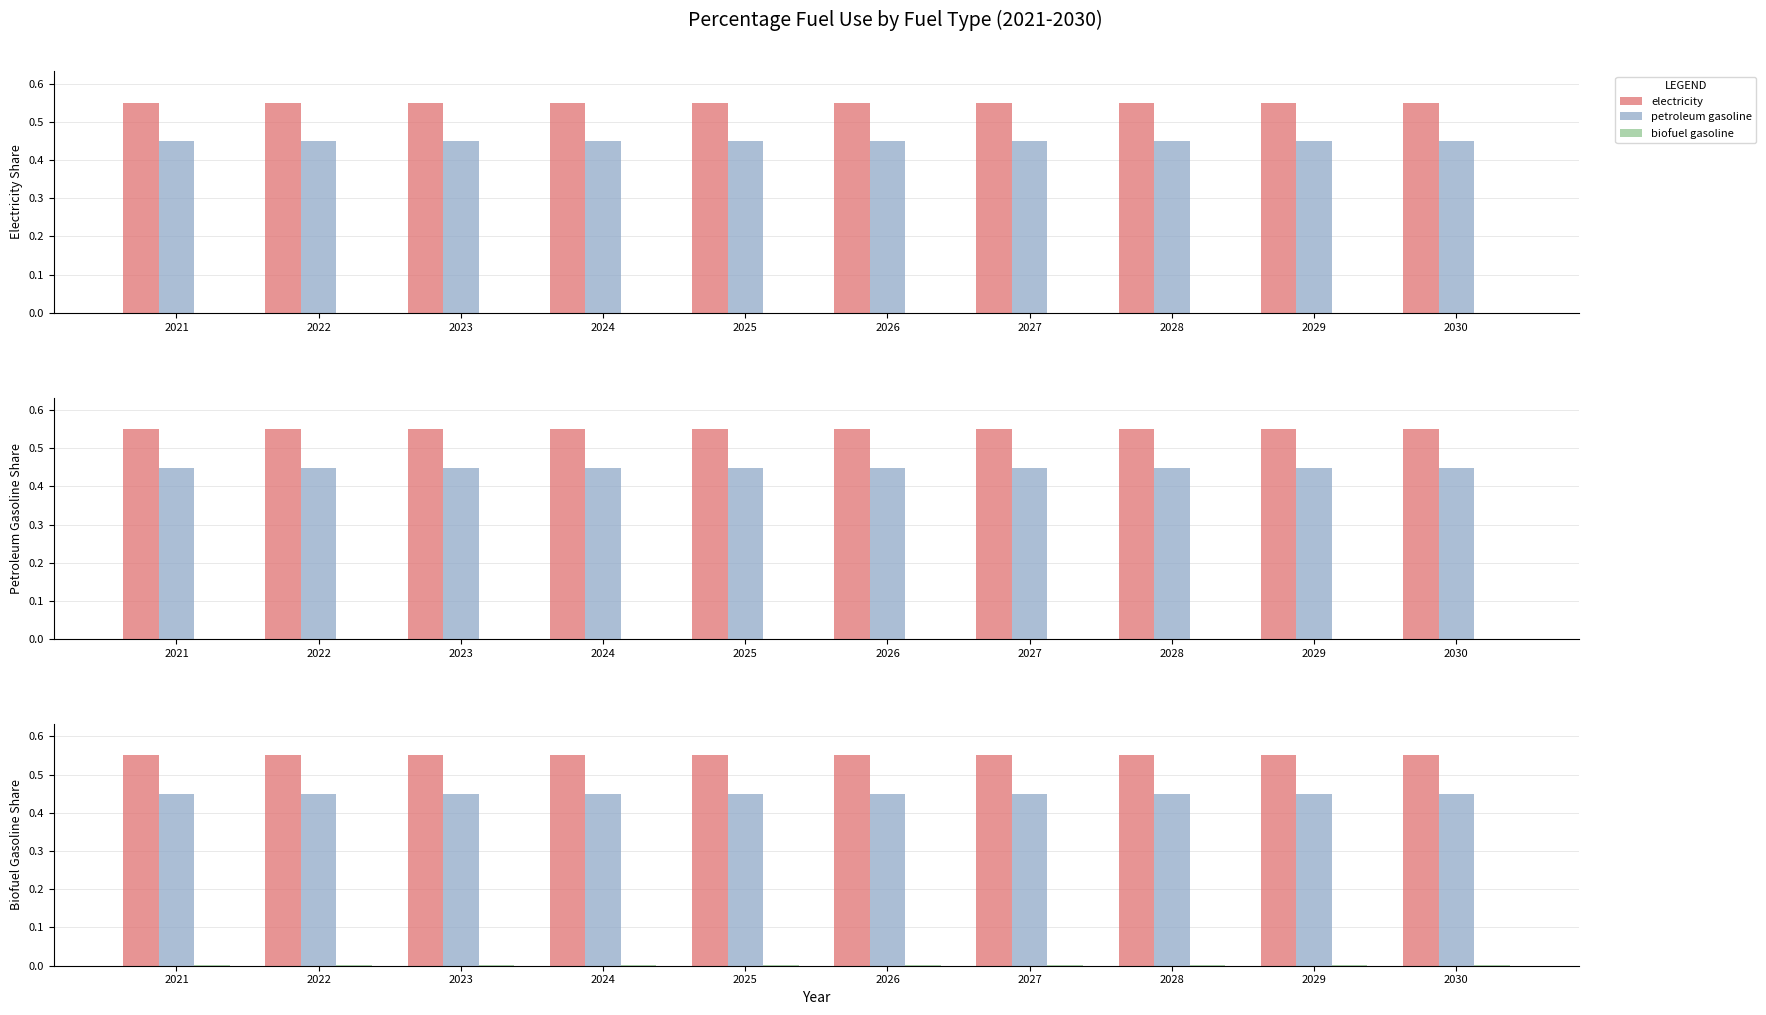

Reading left to right, what are all the values shown in this chart?

electricity: 2021=0.6	2022=0.6	2023=0.6	2024=0.6	2025=0.6	2026=0.6	2027=0.6	2028=0.6	2029=0.6	2030=0.6
petroleum gasoline: 2021=0.4	2022=0.4	2023=0.4	2024=0.4	2025=0.4	2026=0.4	2027=0.4	2028=0.4	2029=0.4	2030=0.4
biofuel gasoline: 2021=0.0	2022=0.0	2023=0.0	2024=0.0	2025=0.0	2026=0.0	2027=0.0	2028=0.0	2029=0.0	2030=0.0